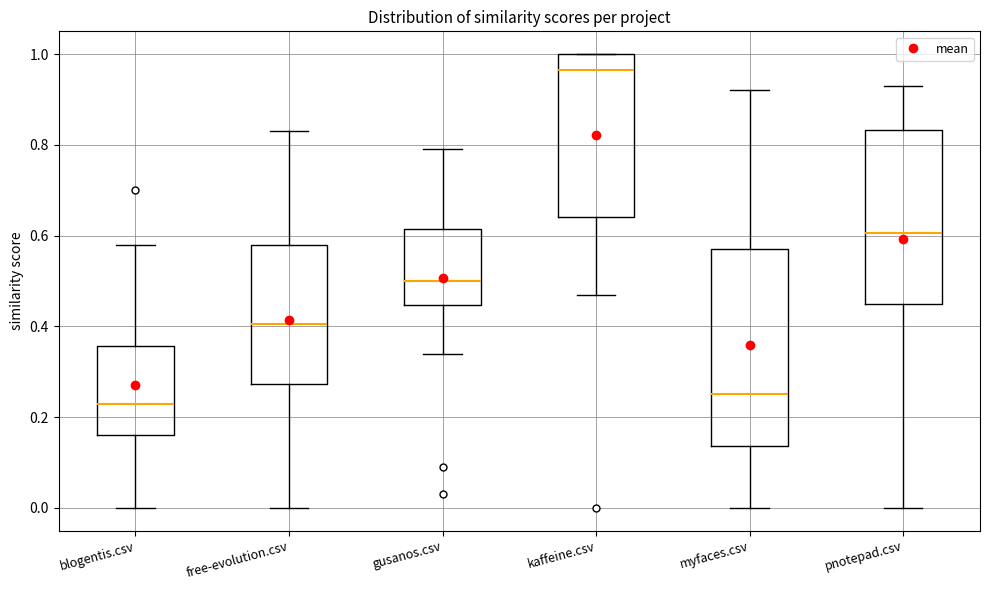

Where does the upper whisker of the box for free-evolution.csv end on the y-axis? The values are not printed on the chart, so give them approximately, as read against the axis.

0.84